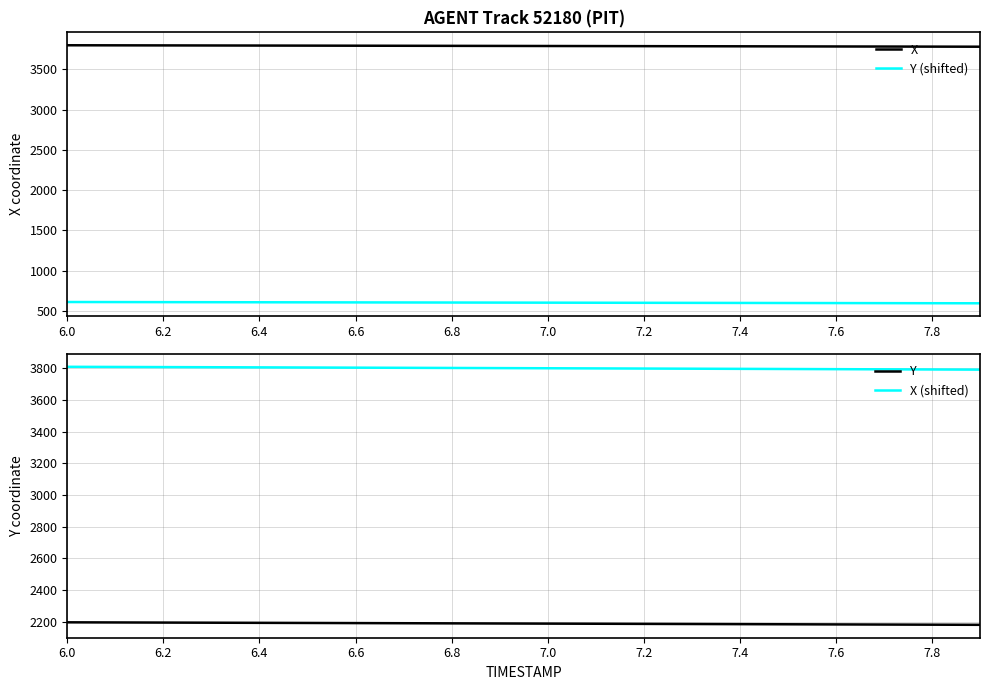

At how many categories does at least one series exceed 2939?

20